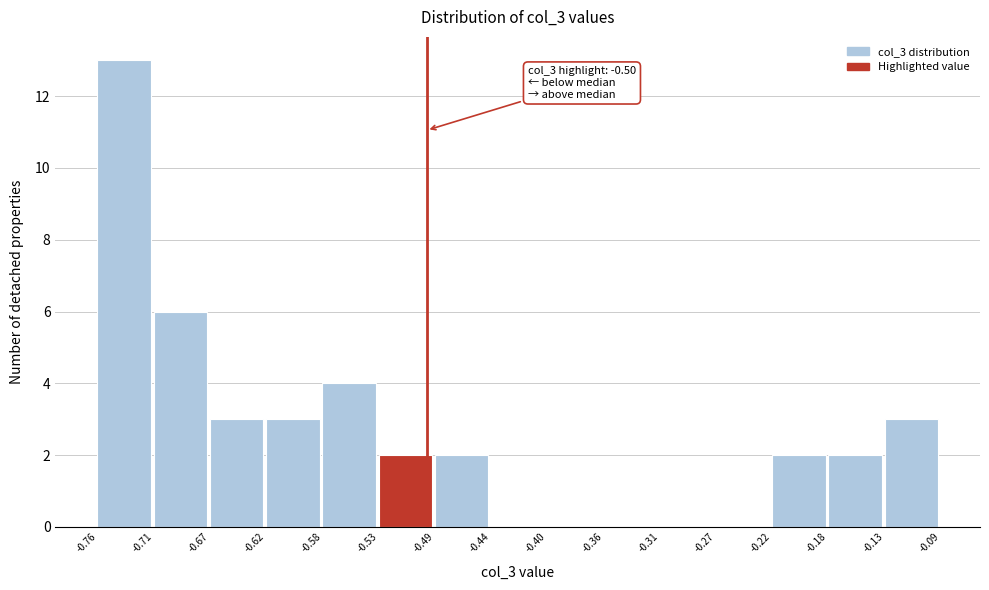

Over which range of the x-axis is the bar tallest?

-0.76 to -0.71